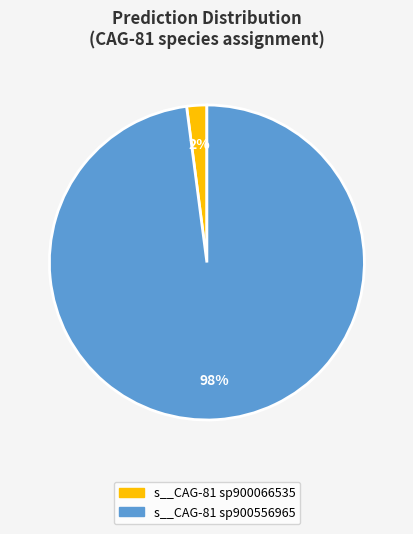

To the nearest percent, what is the average slice percentage?

50%